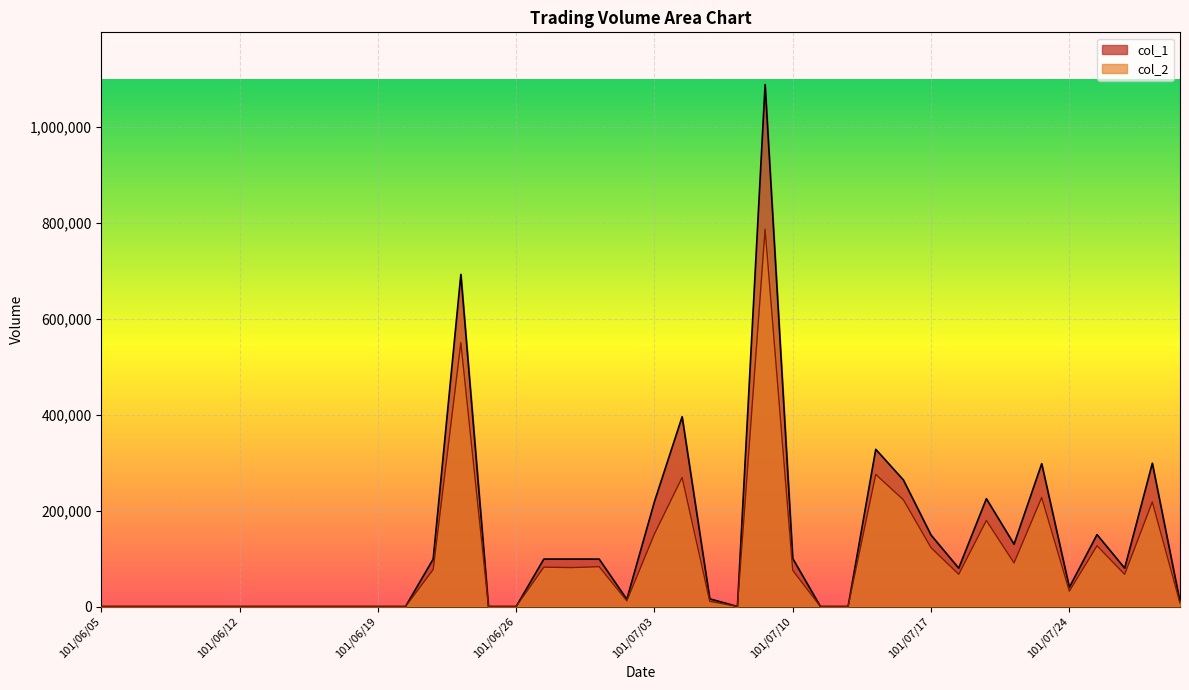

Where is the first local maximum for col_1?

101/06/22